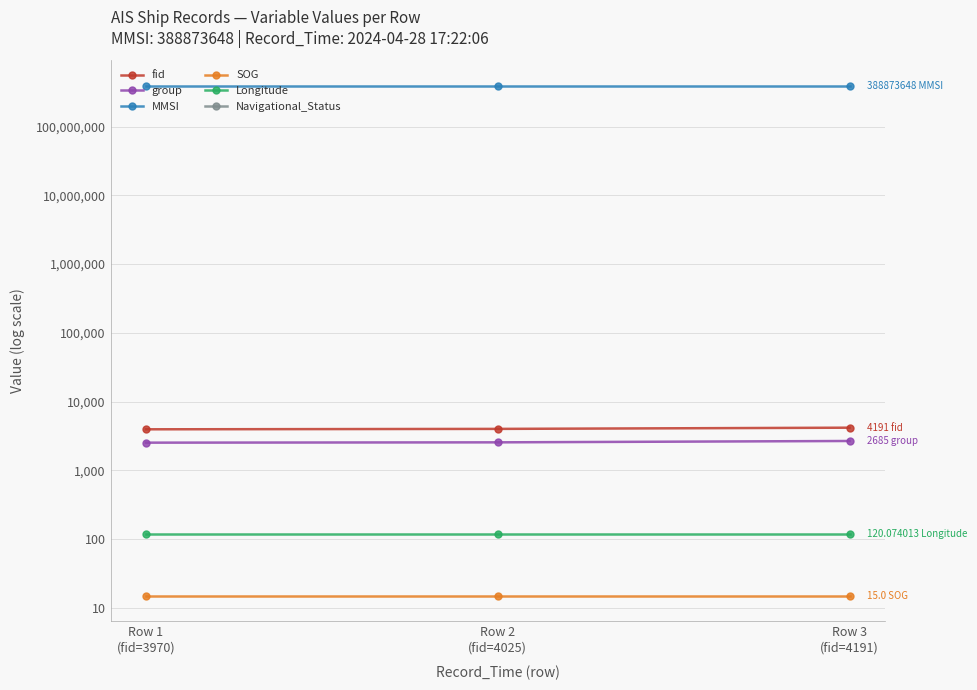

Is this an area chart (filled region under the line)?

No